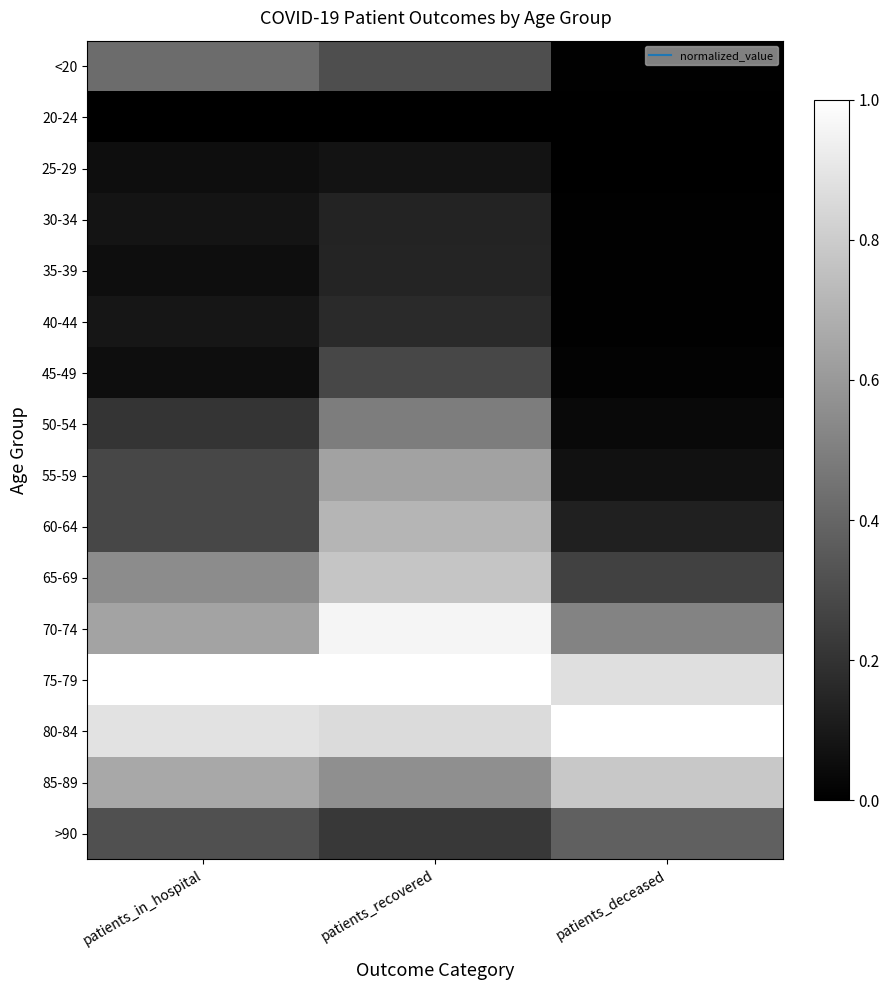

At patients_recovered, list the series in order from smallest to largest.

20-24, 25-29, 30-34, 35-39, 40-44, >90, 45-49, <20, 50-54, 85-89, 55-59, 60-64, 65-69, 80-84, 70-74, 75-79